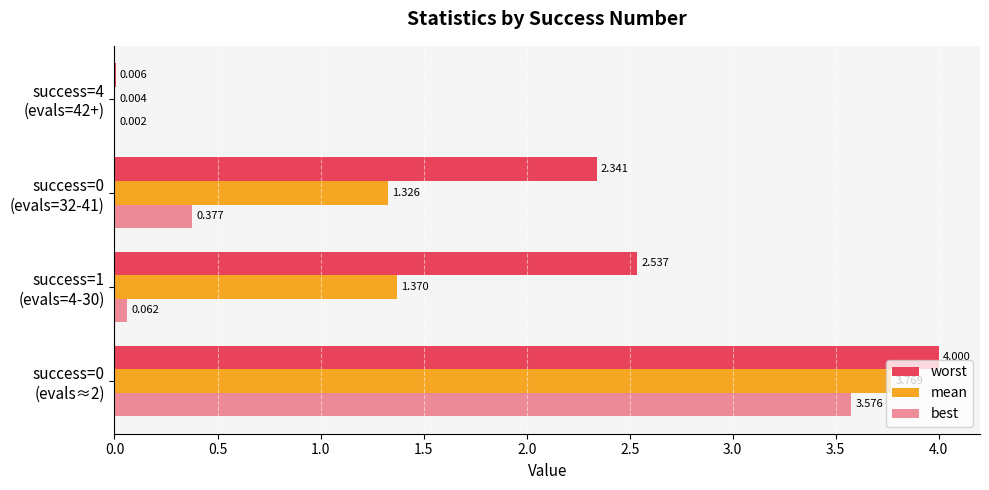

How many categories are shown in the chart?

4